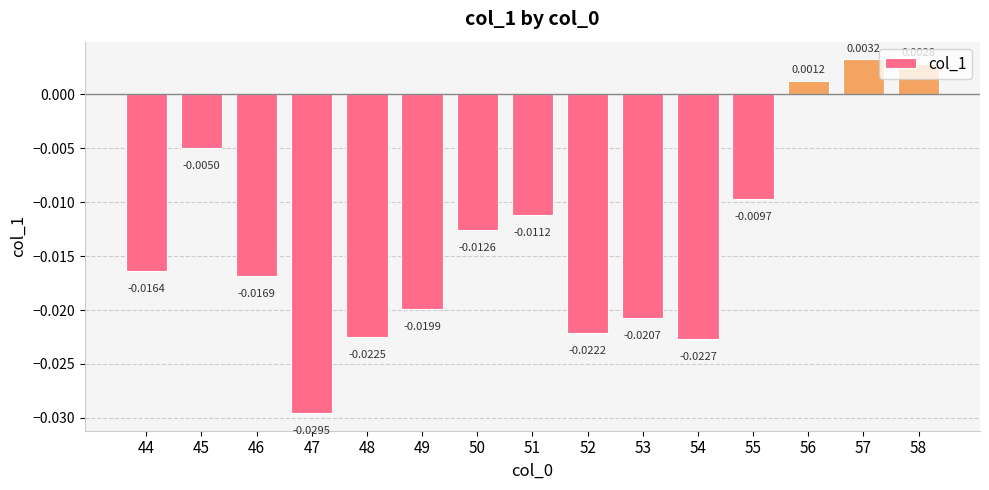

List the labels in order of value, smallest first.

47, 54, 48, 52, 53, 49, 46, 44, 50, 51, 55, 45, 56, 58, 57